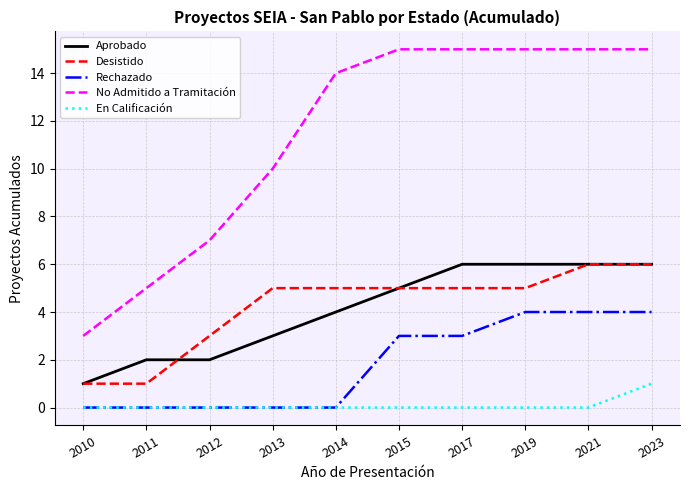

What is the difference between the maximum and minimum values in the Desistido series?

5